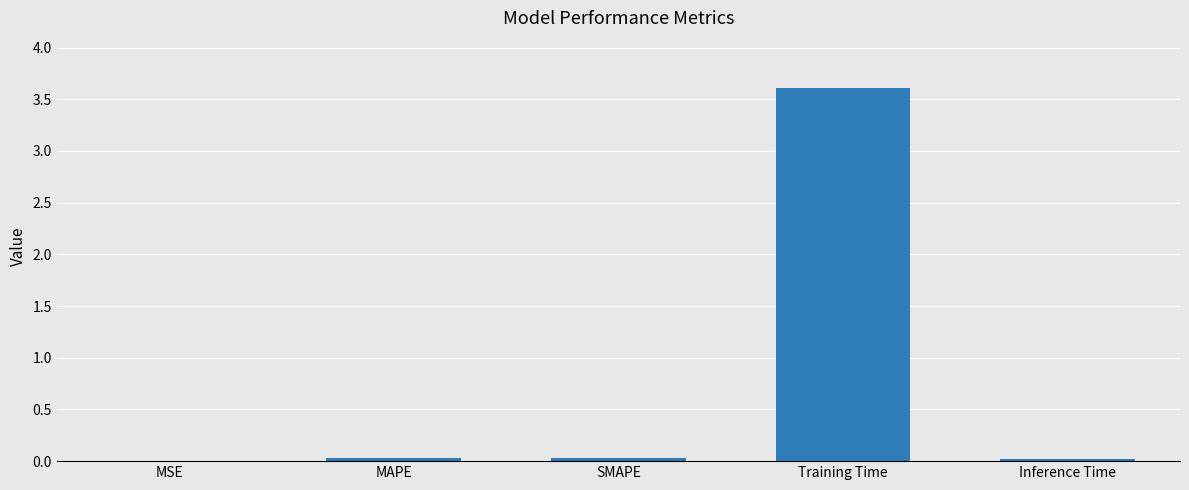

How many distinct data groups are displayed?

1